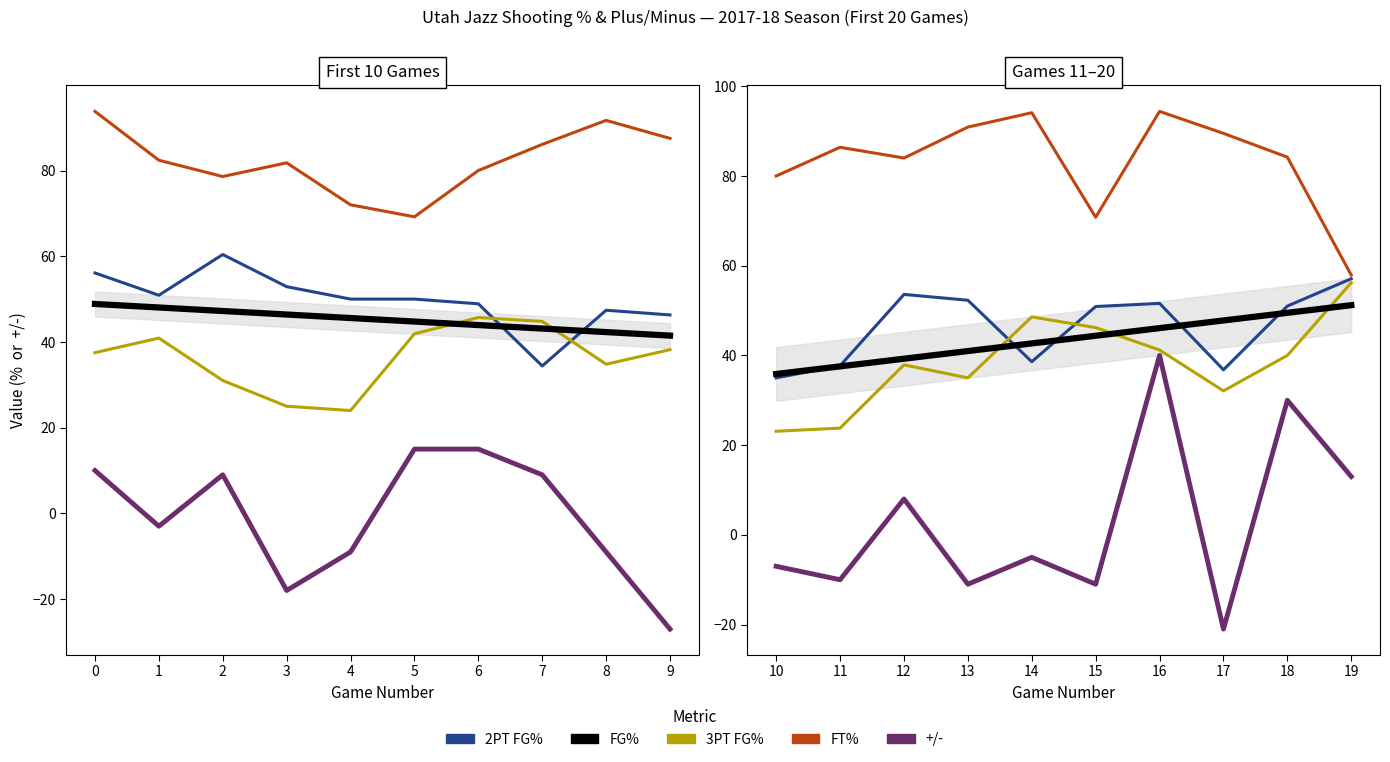

In FT%, how many points are lower than both neighbors (excluding endpoints)?

2